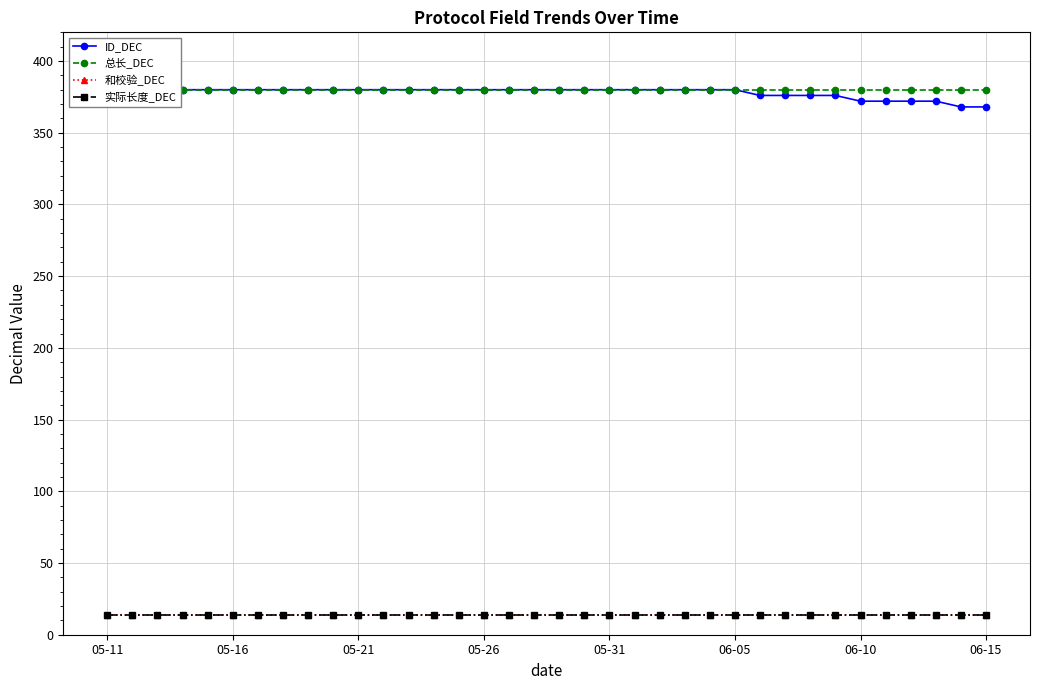

True or false: 和校验_DEC and 总长_DEC cross at least once.

False